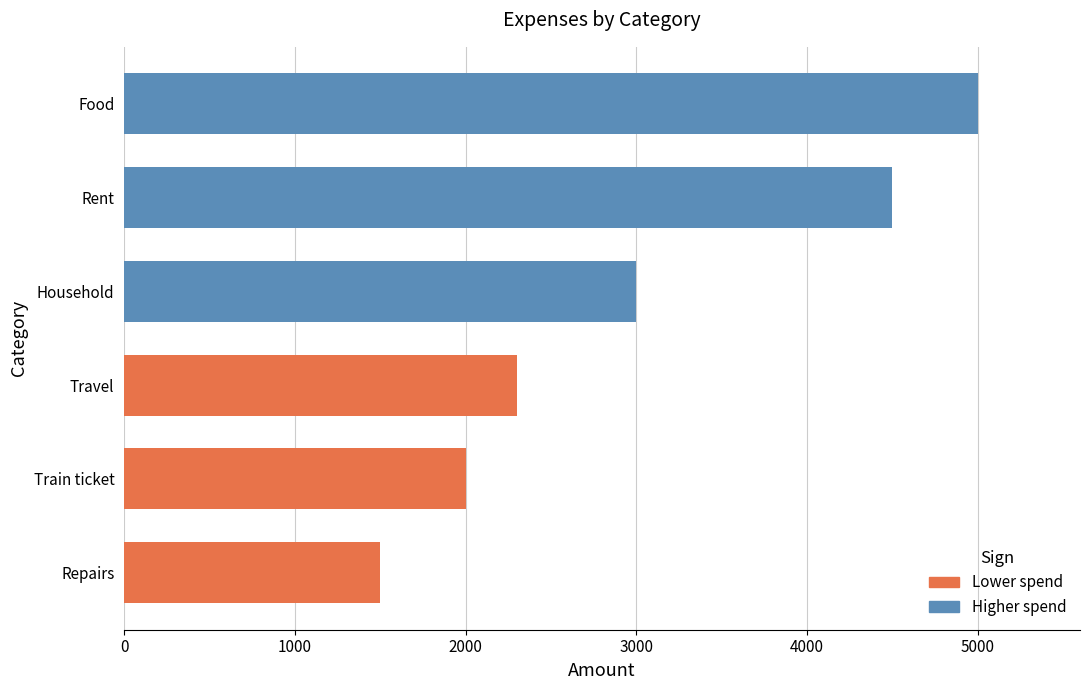

List the labels in order of value, smallest first.

Repairs, Train ticket, Travel, Household, Rent, Food